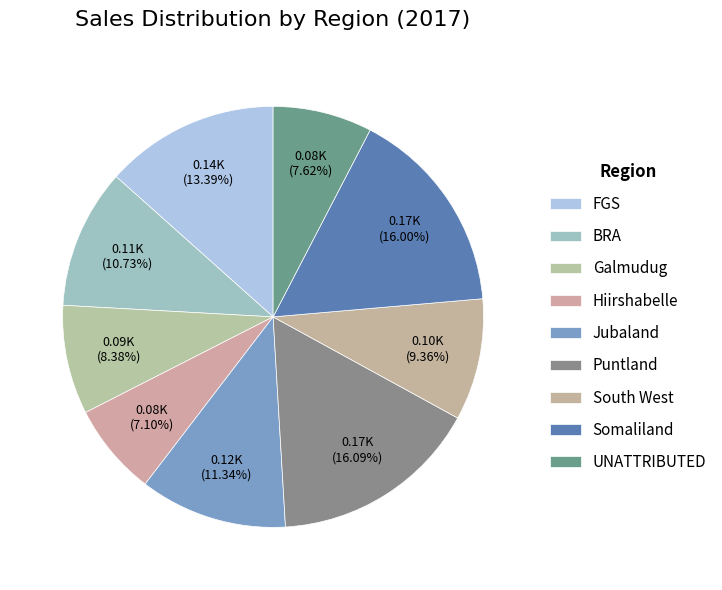

Rank the categories by value from highest to lowest.

Puntland, Somaliland, FGS, Jubaland, BRA, South West, Galmudug, UNATTRIBUTED, Hiirshabelle